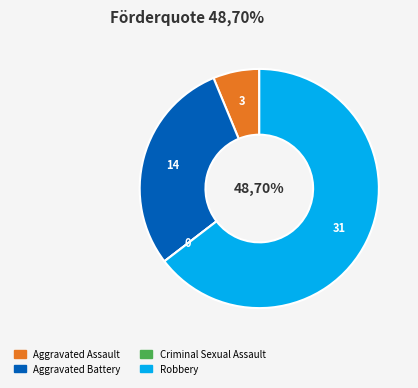

How many segments does this pie chart have?

4